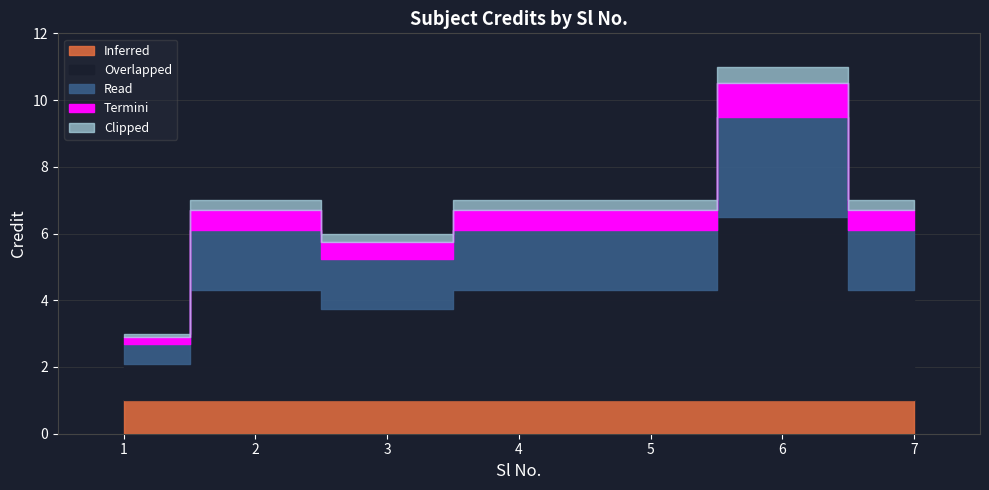

List the labels in order of value, largest first.

6, 2, 4, 5, 7, 3, 1